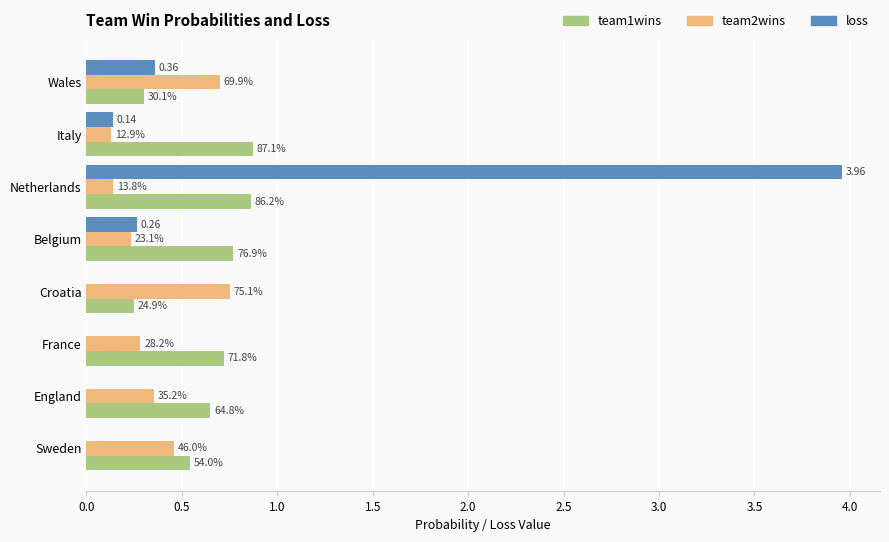

What are all the series names shown in the legend?

team1wins, team2wins, loss